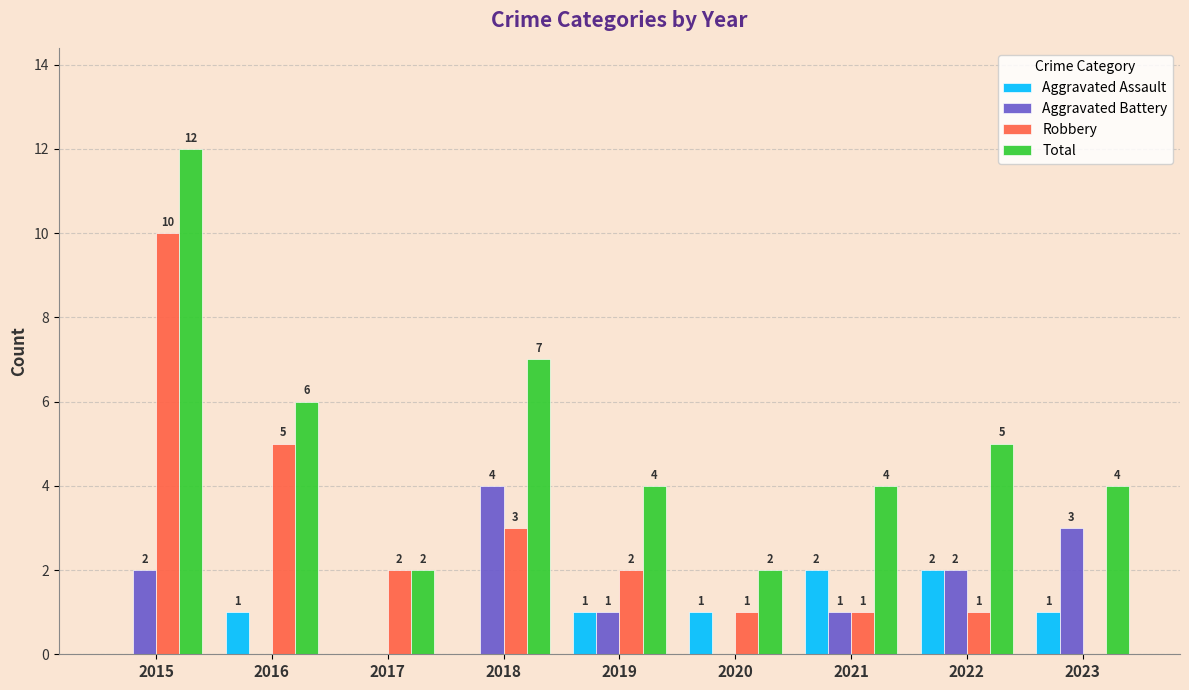

How many Robbery values are between 1 and 3?

6